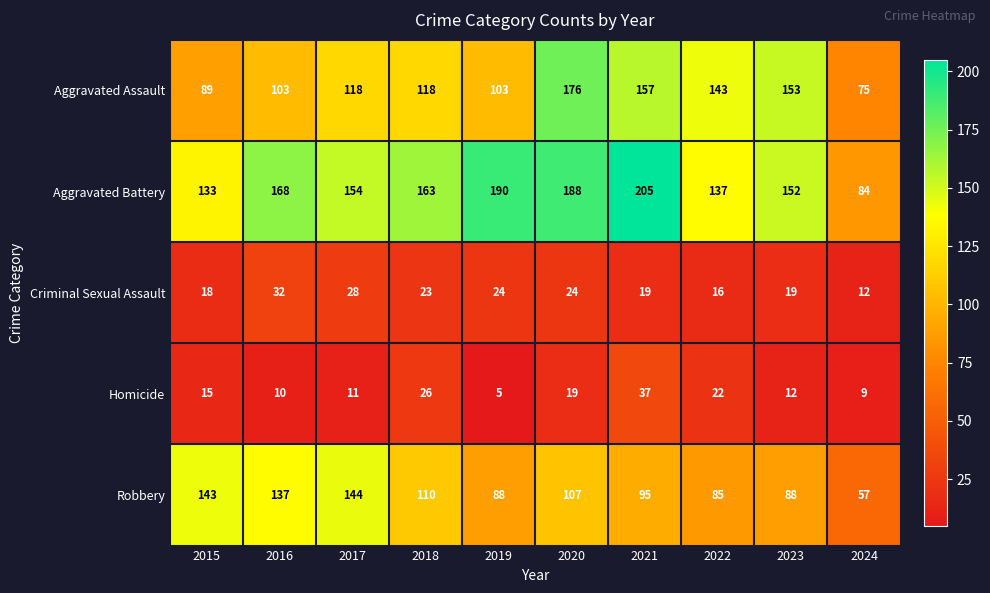

What is the maximum value shown in the chart?

205